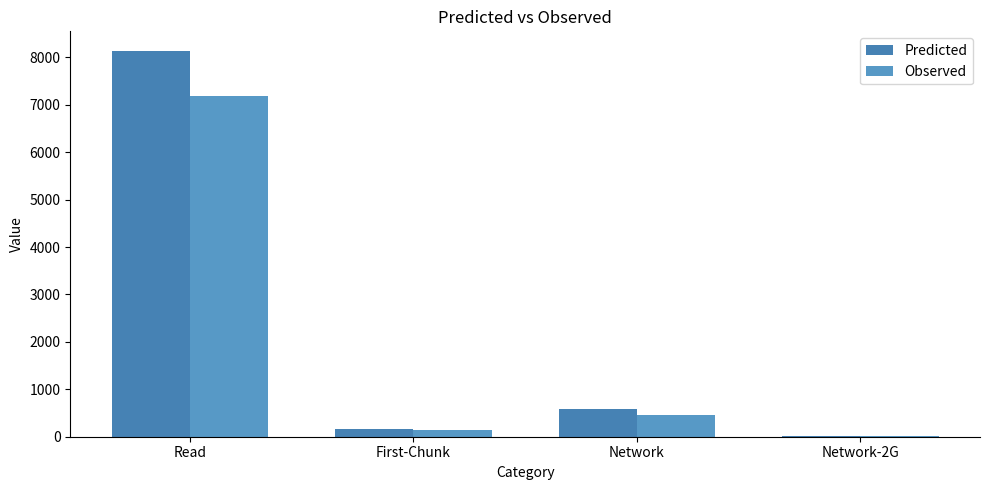

What is the average value of the Observed series?

1950.4